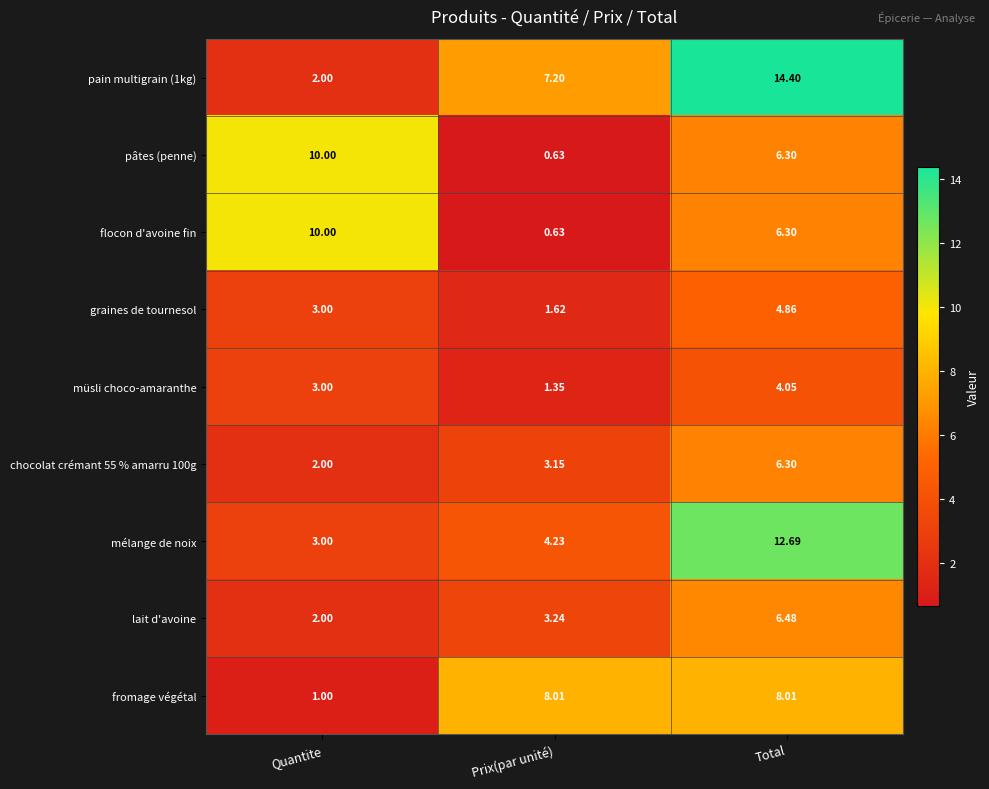

At how many categories does at least one series exceed 1?

3